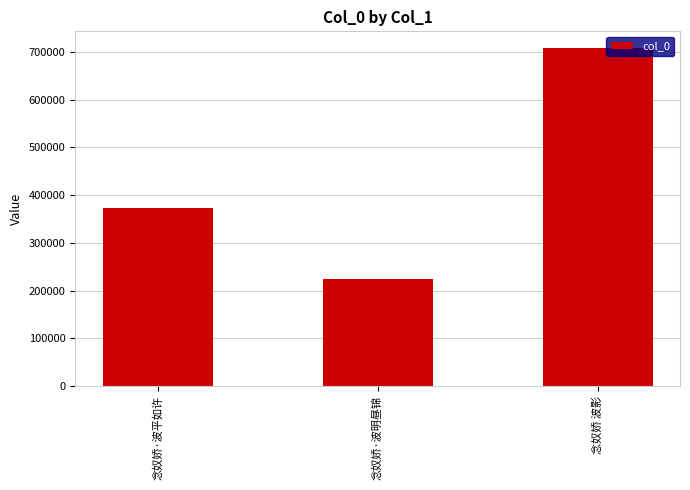

Rank the categories by value from lowest to highest.

念奴娇·波明昼锦, 念奴娇·波平如许, 念奴娇 波影